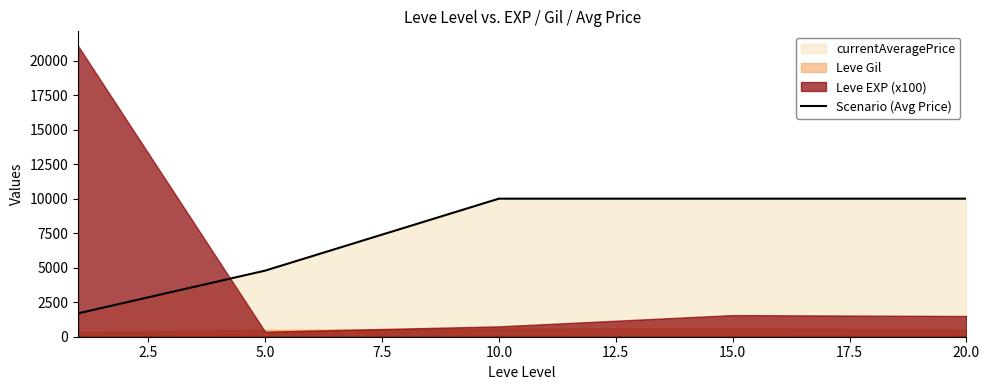

What is the highest value of the Scenario (Avg Price) series?

10000.0